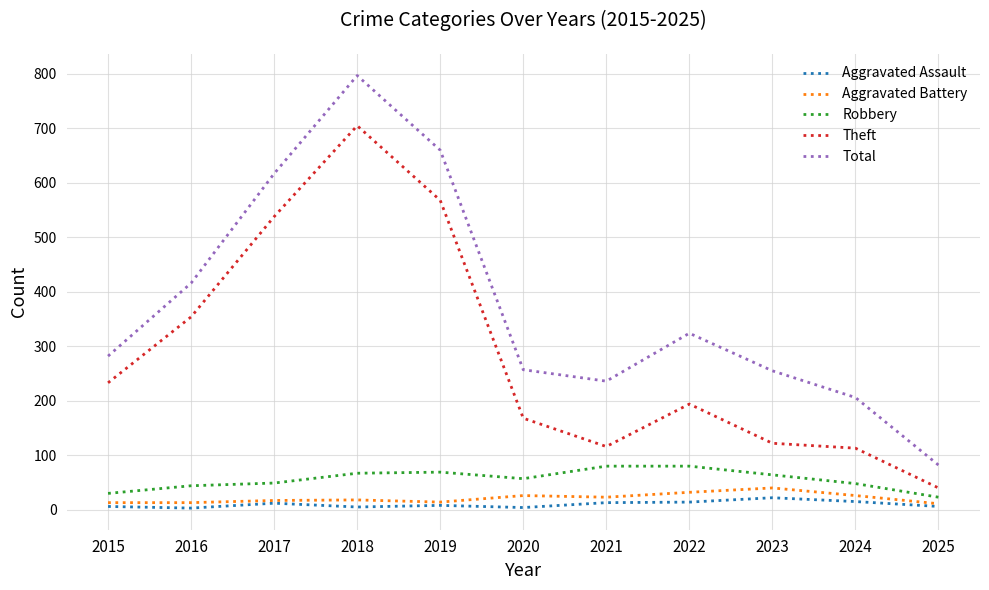

Which series has the widest spread of values?

Total